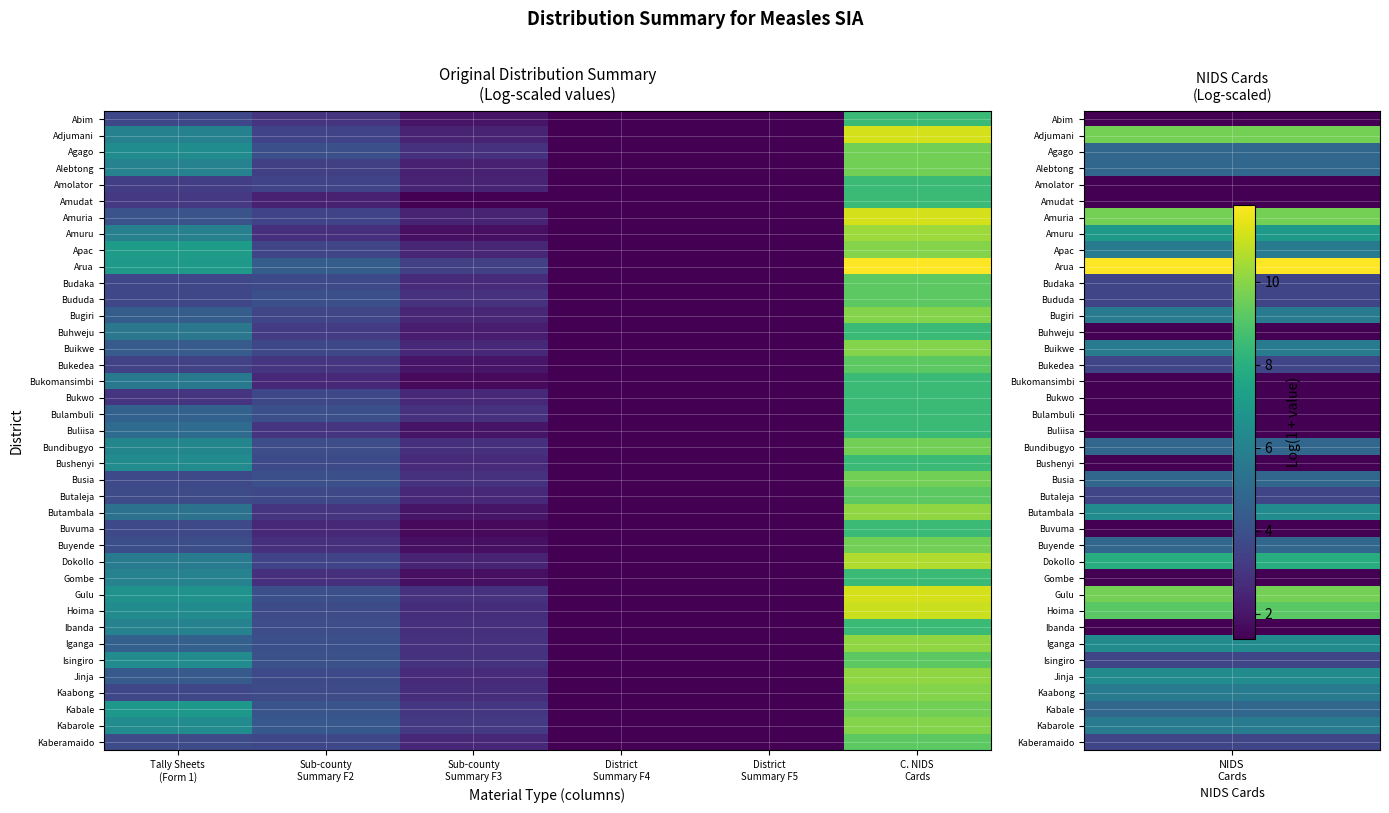

Between District Summary F4 and C. NIDS Cards, which series saw the biggest shift?

Arua